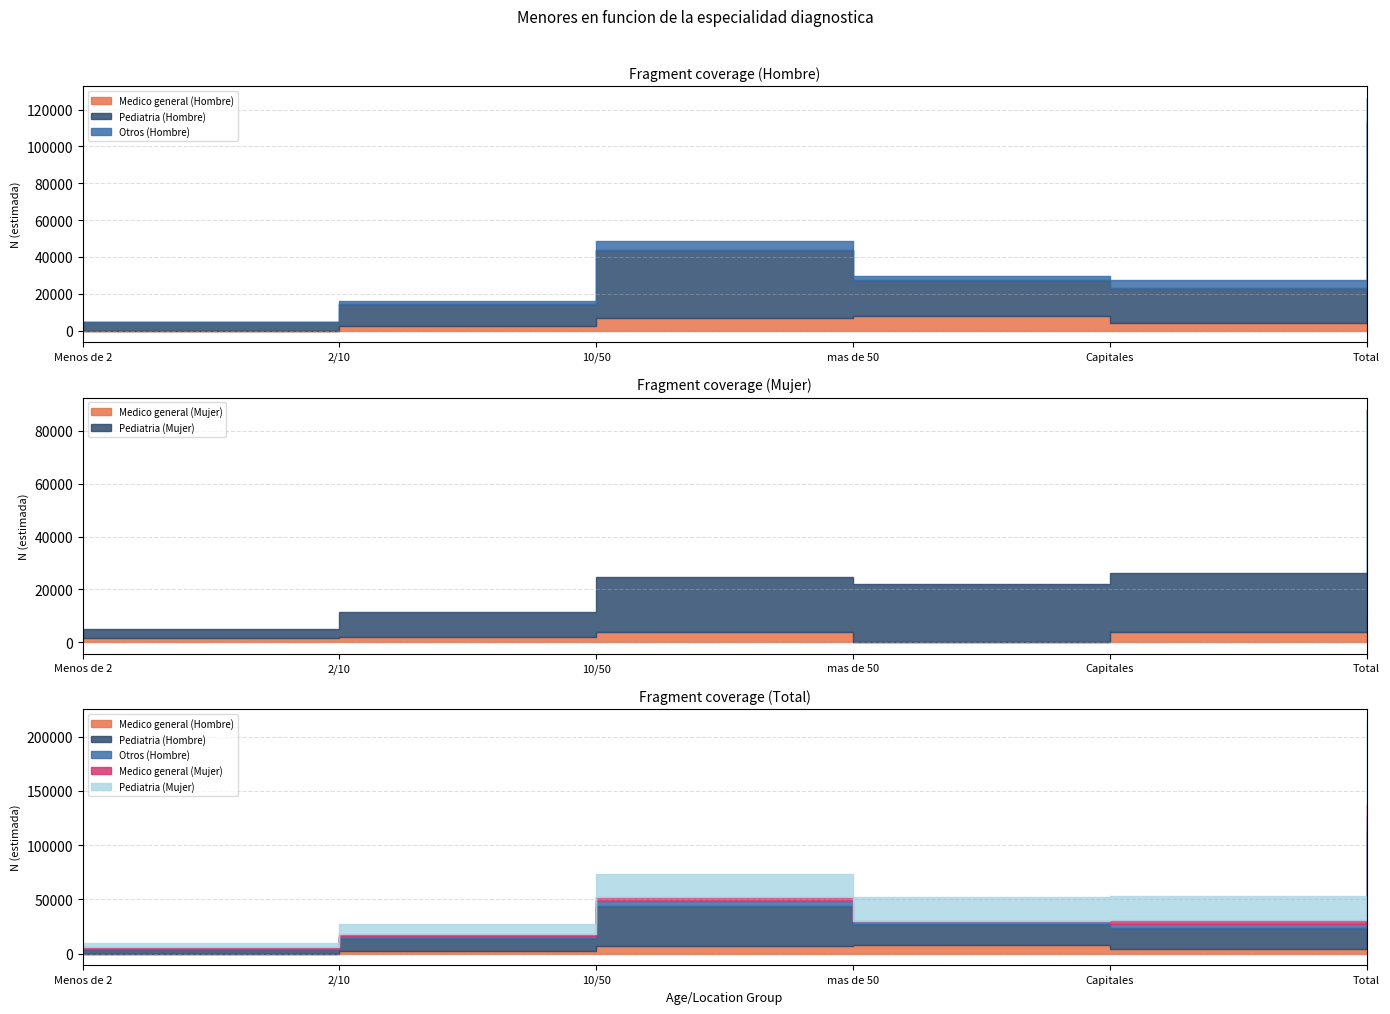

At which category does Medico general (Mujer) reach its first local valley?

mas de 50